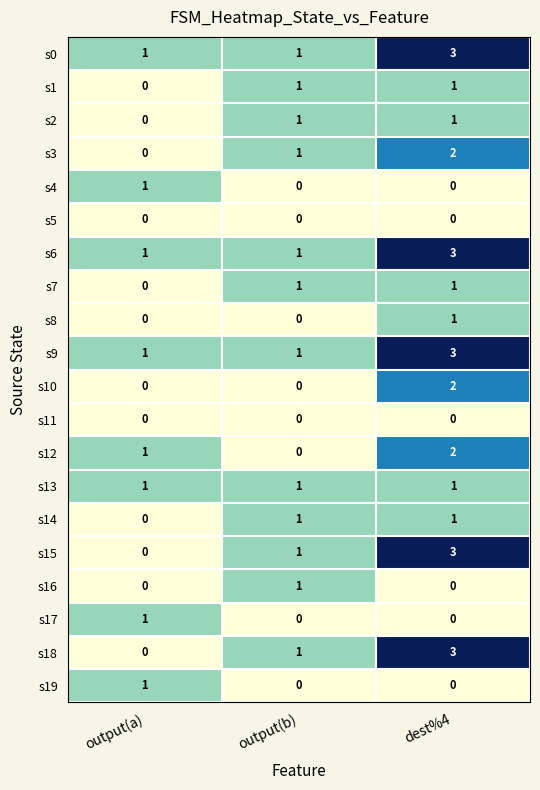

Rank the categories by s12 value from highest to lowest.

dest%4, output(a), output(b)